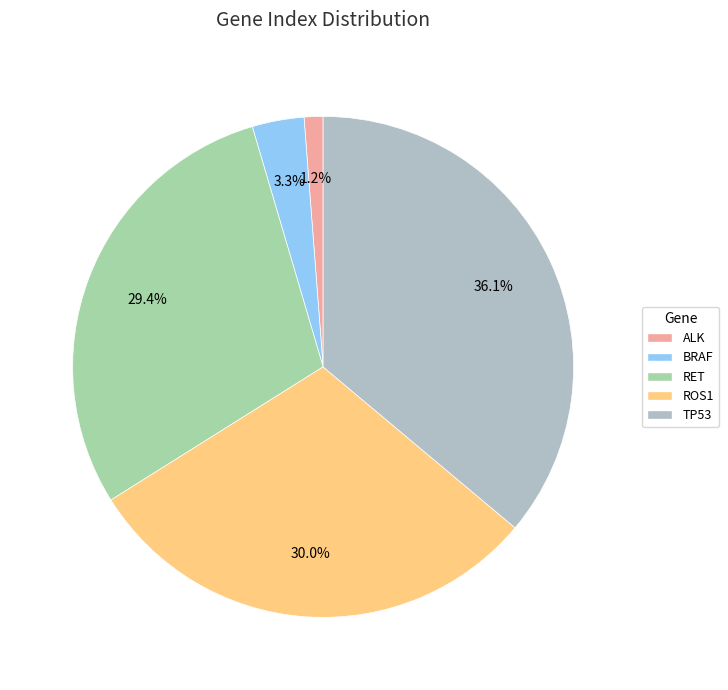

Is TP53 the majority of the pie?

No